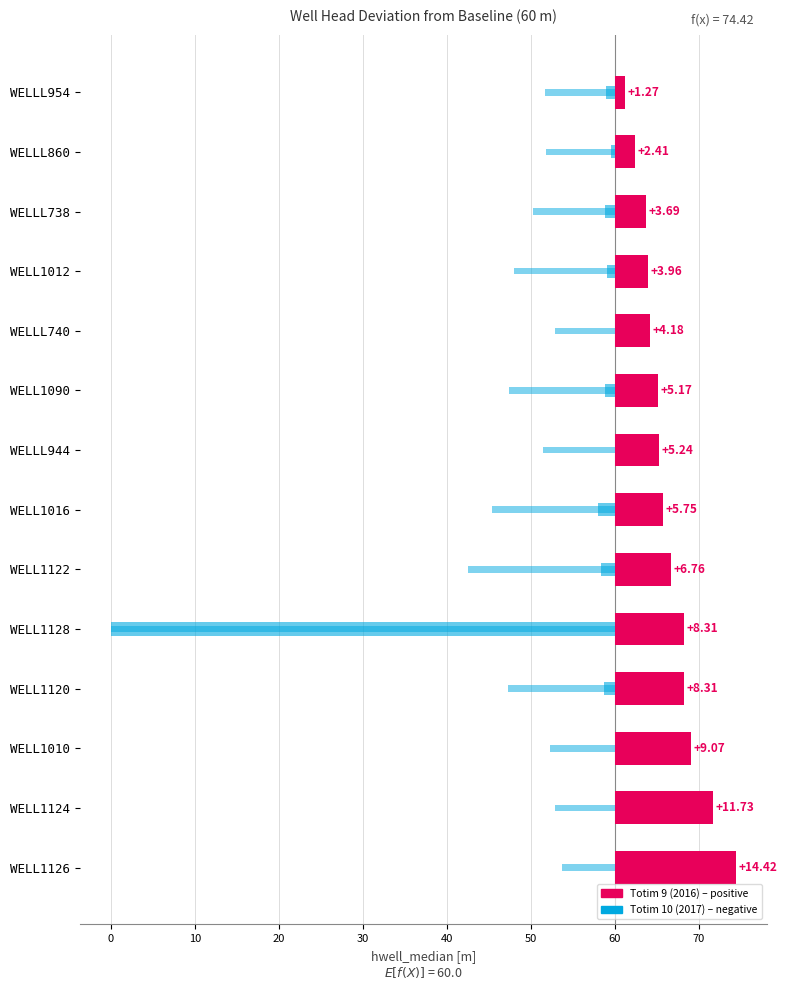

Which series has the largest total across all categories?

Totim 9 (2016)